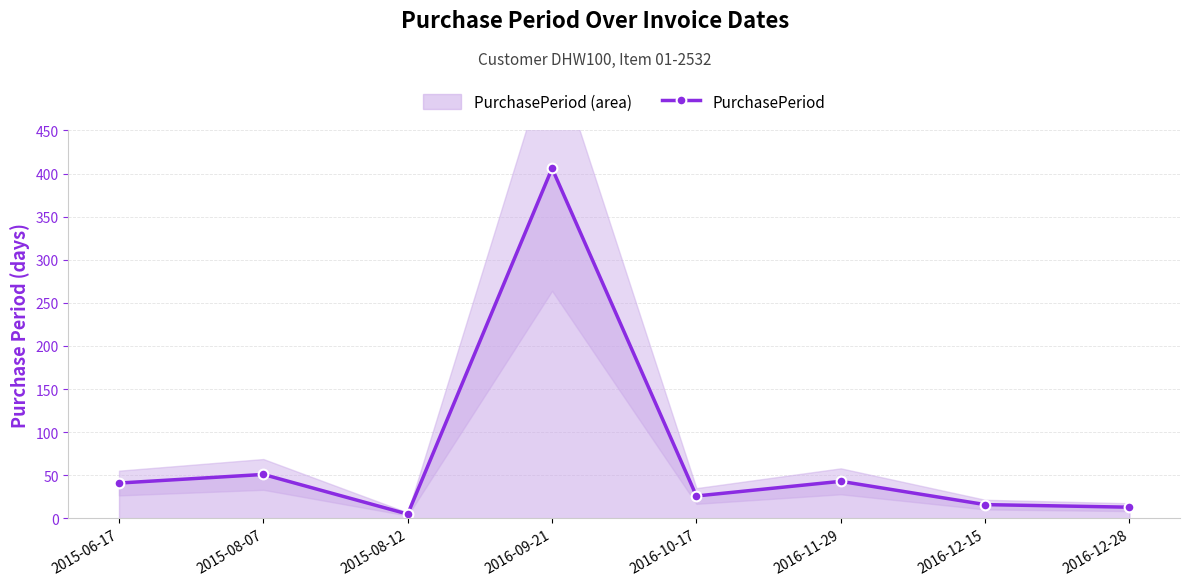

True or false: PurchasePeriod has a value of 22 at 2015-06-17.

False